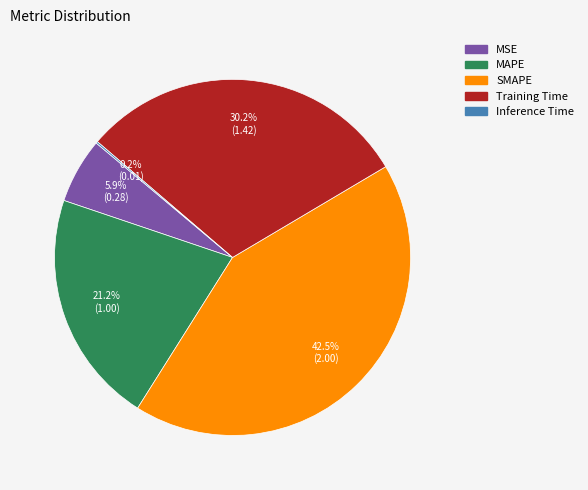

Between Training Time and MAPE, which is larger?

Training Time